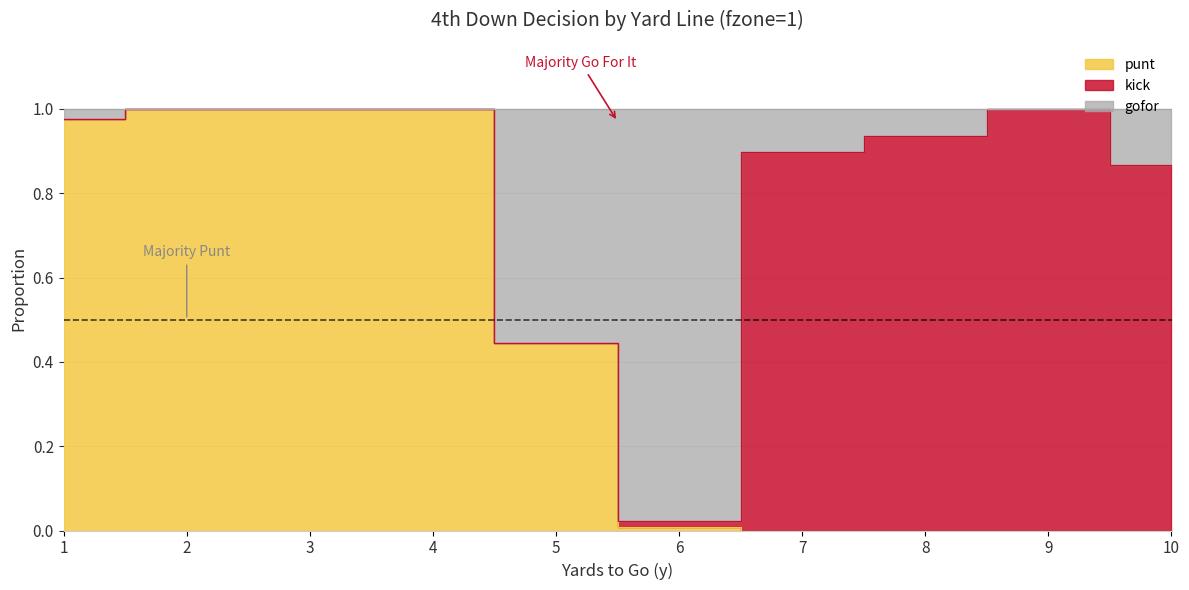

Does the chart have visible grid lines?

Yes